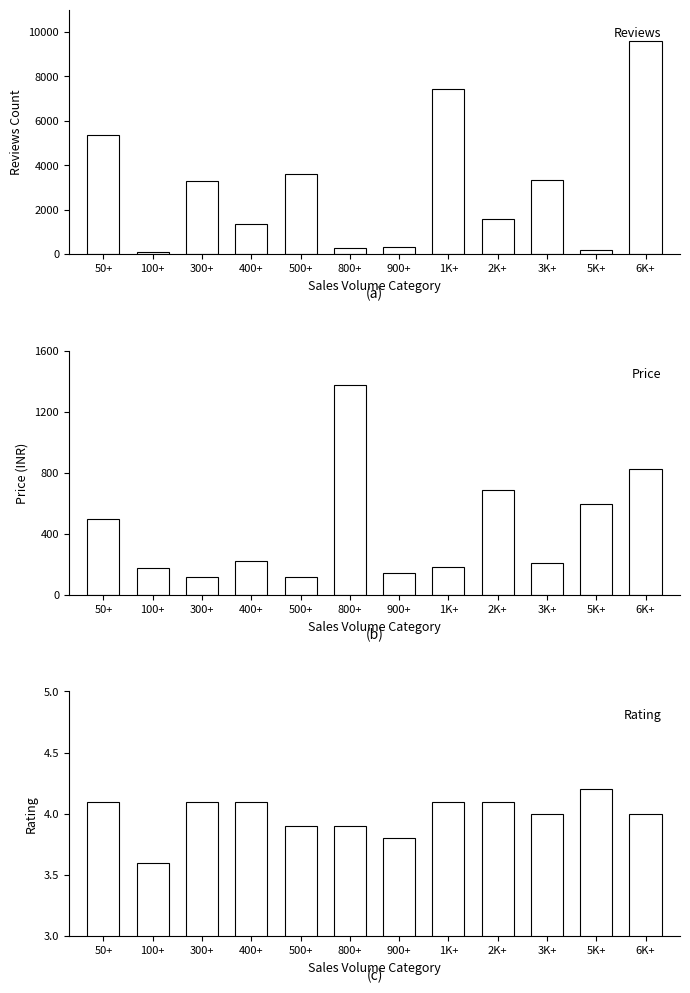

At which label does Reviews Count reach its peak?

6K+